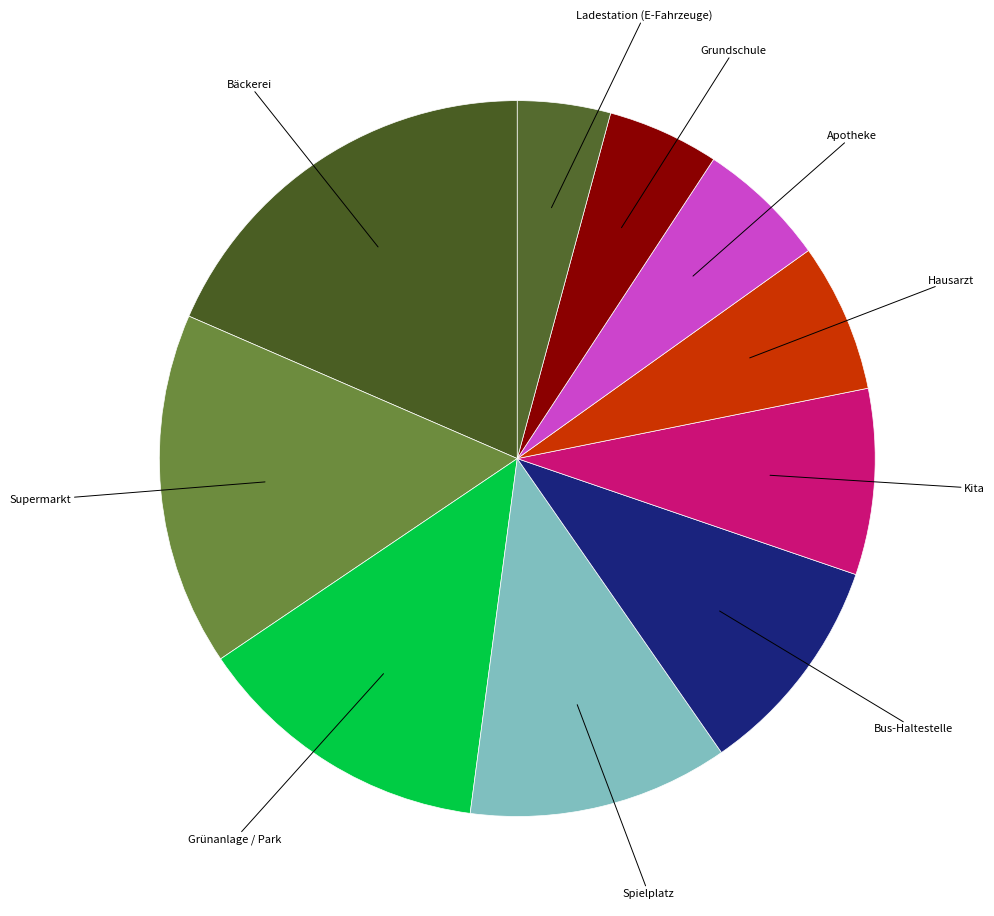

How many segments does this pie chart have?

10